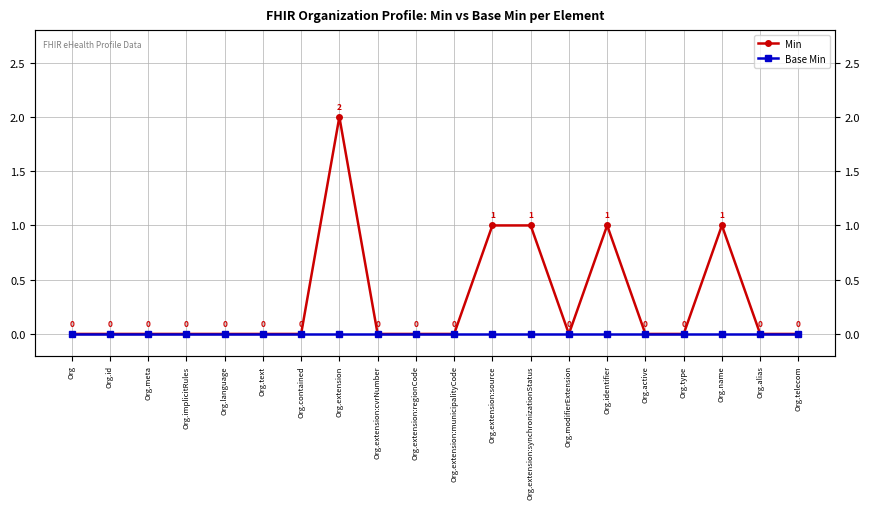

What is the difference between the maximum and minimum values in the Min series?

2